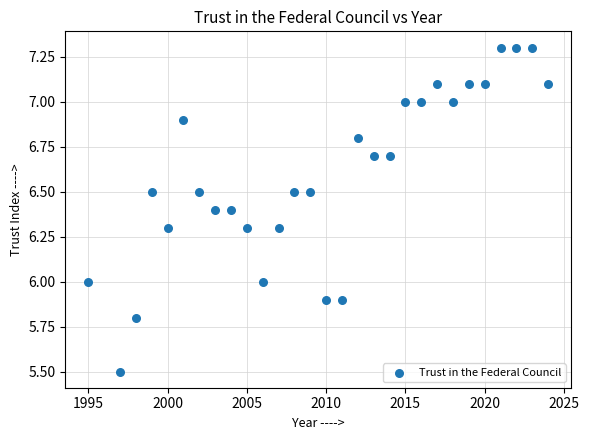

What is the range of Y values (max minus min)?

1.8